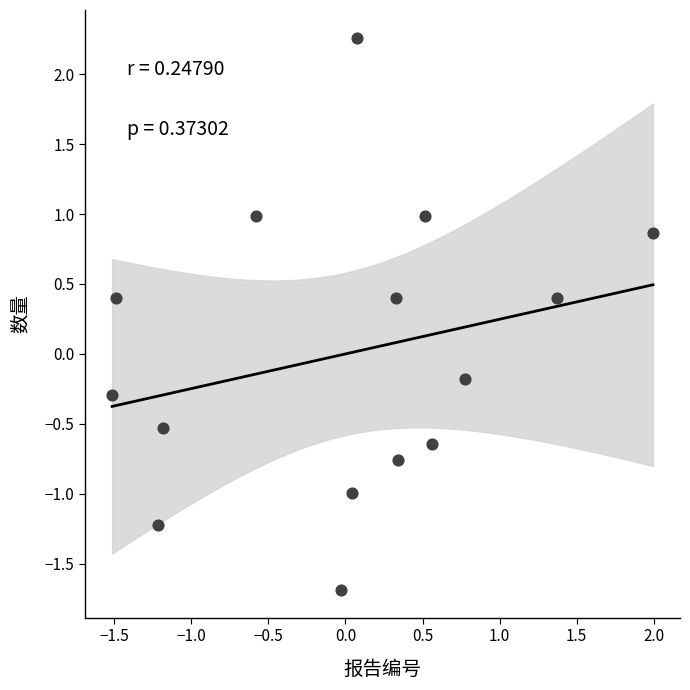

What is the range of Y values (max minus min)?

3.9